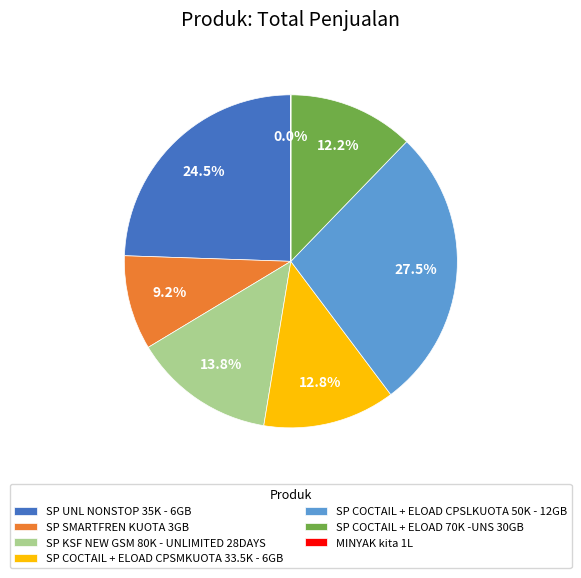

To the nearest percent, what portion does SP KSF NEW GSM 80K - UNLIMITED 28DAYS represent?

14%